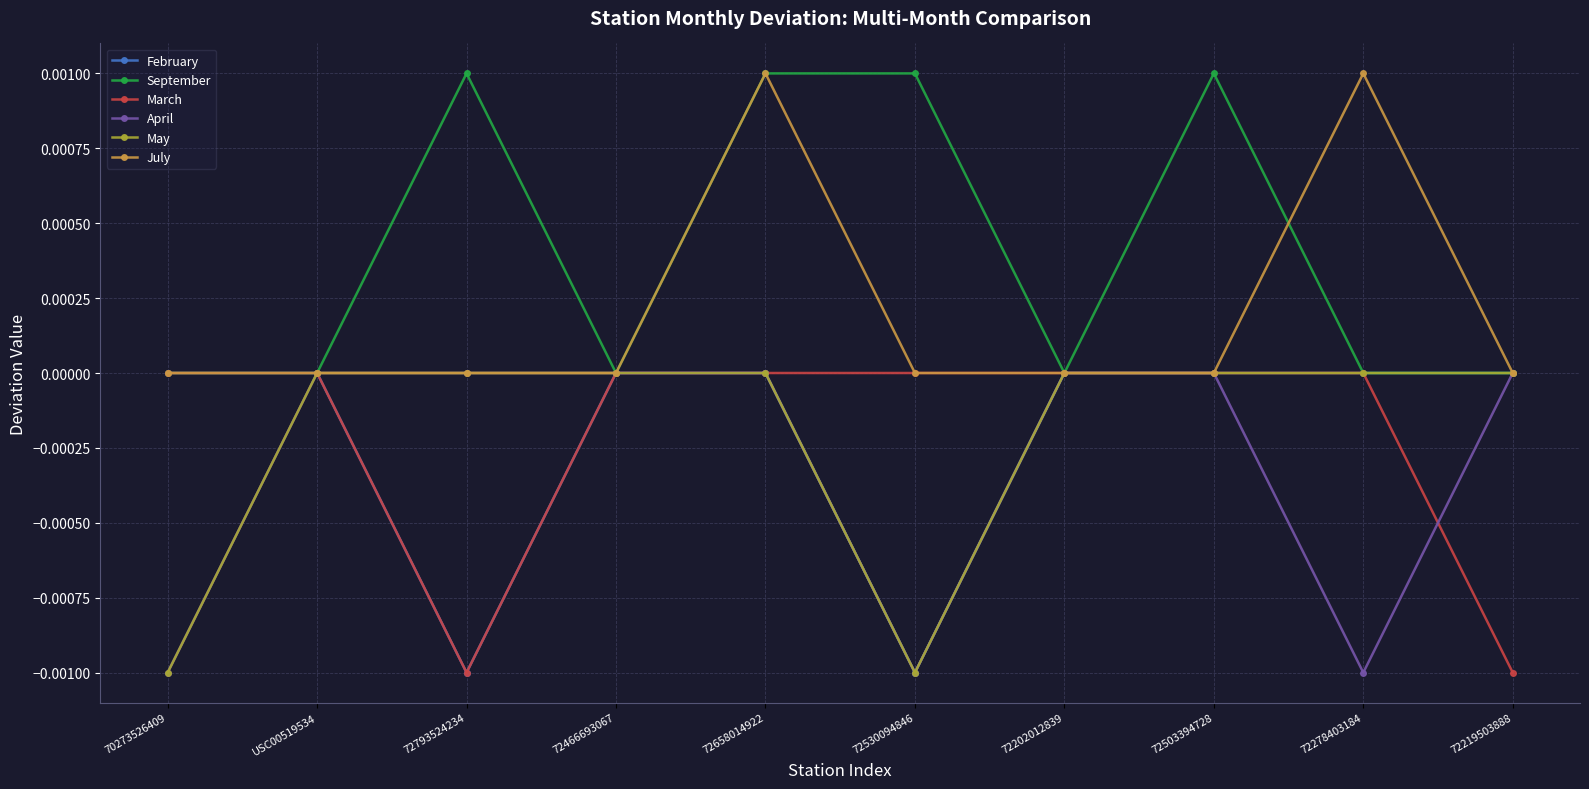

Which series has the largest total across all categories?

September